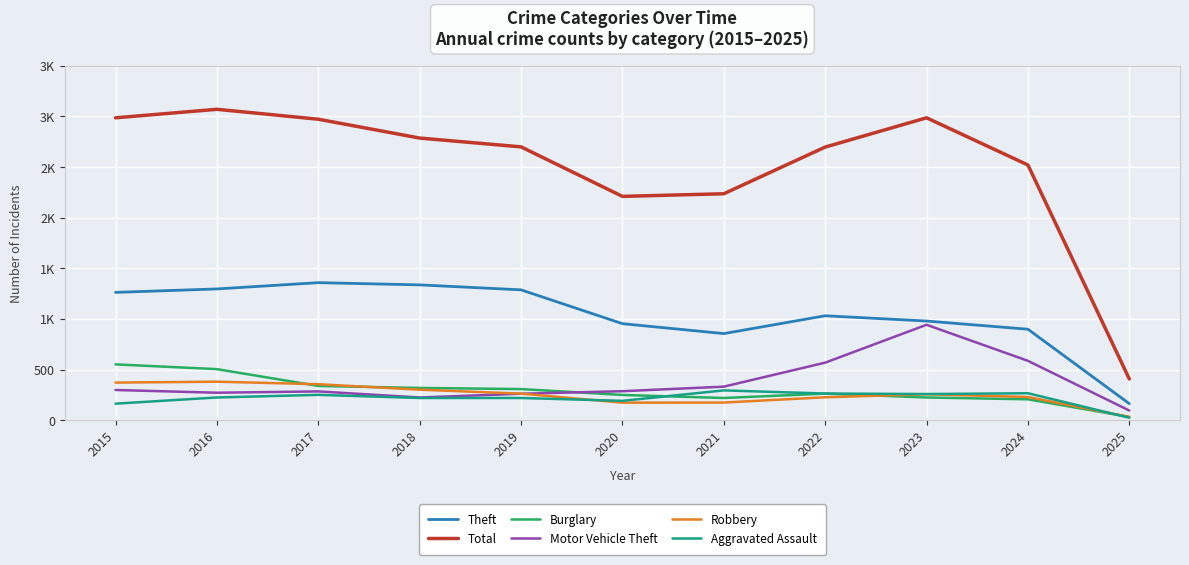

How many interior local valleys does the Theft series have?

1